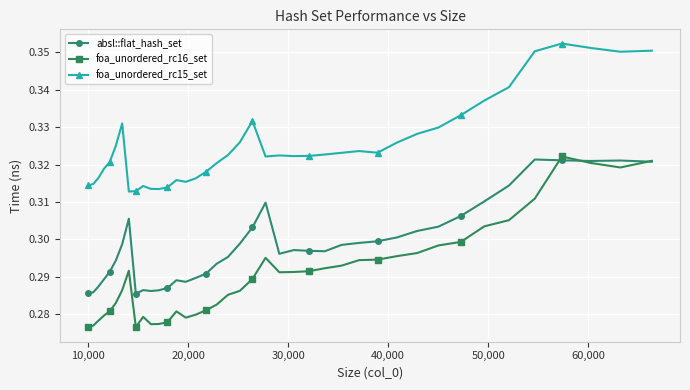

Count the number of data series in this chart.

3